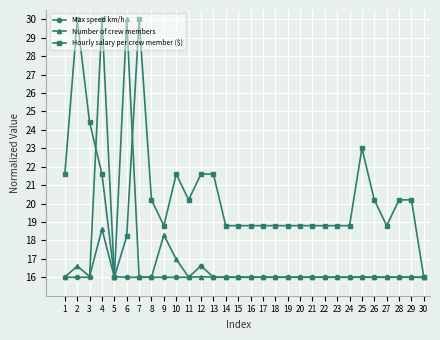

What is the sum of all Hourly salary per crew member ($) values?

611.0